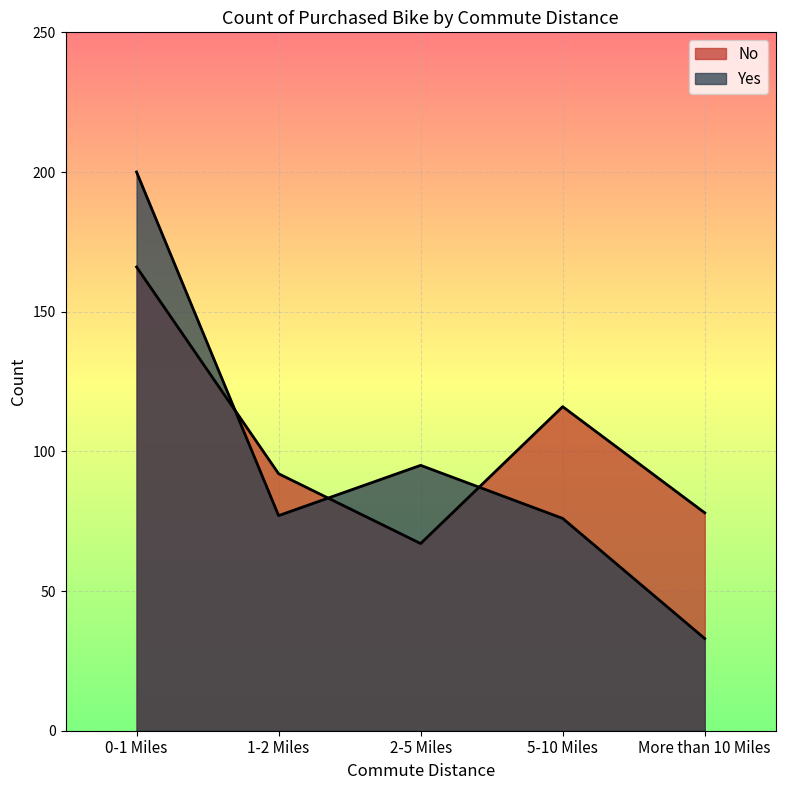

What is the average value of the Yes series?

96